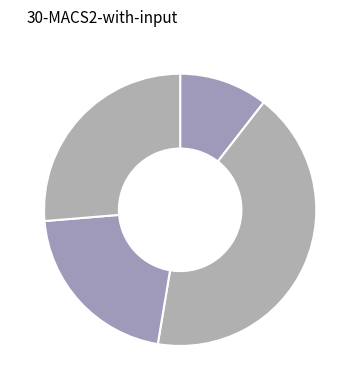

Count the number of slices in the pie.

4